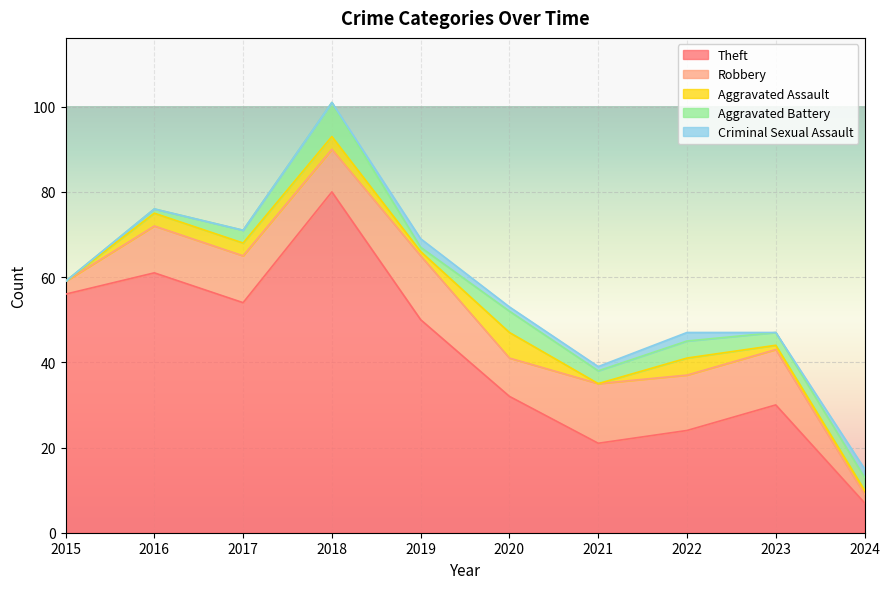

How many distinct data groups are displayed?

5